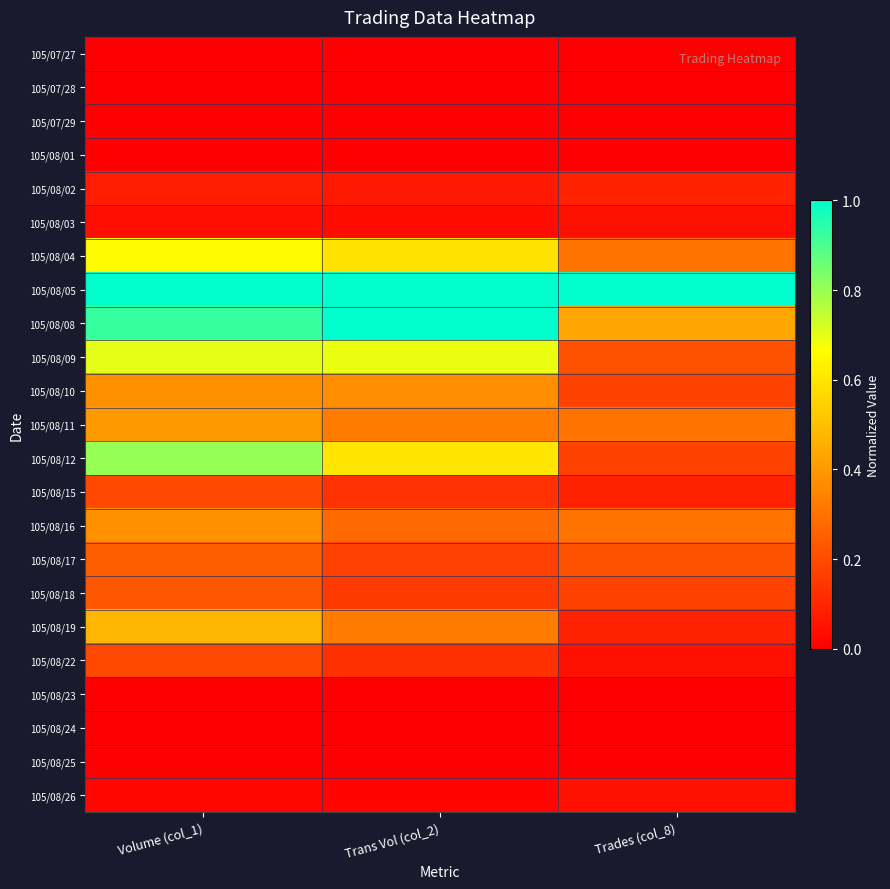

Which series has the largest total across all categories?

105/08/05